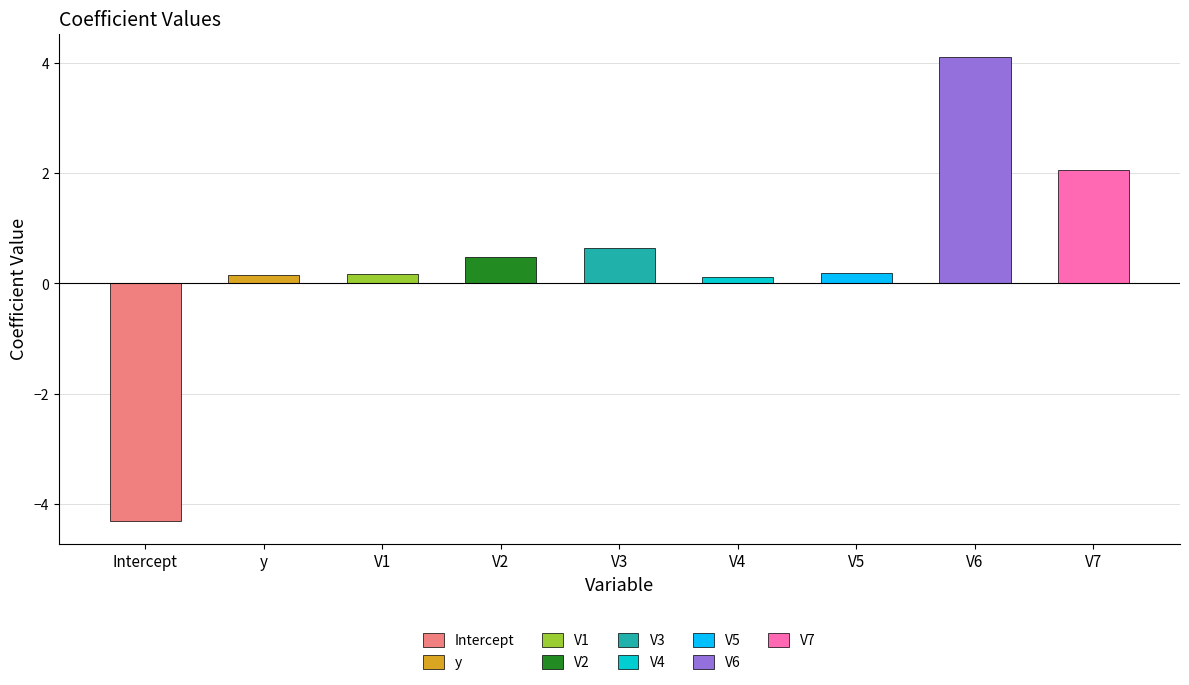

Rank the categories by value from lowest to highest.

Intercept, V4, y, V1, V5, V2, V3, V7, V6